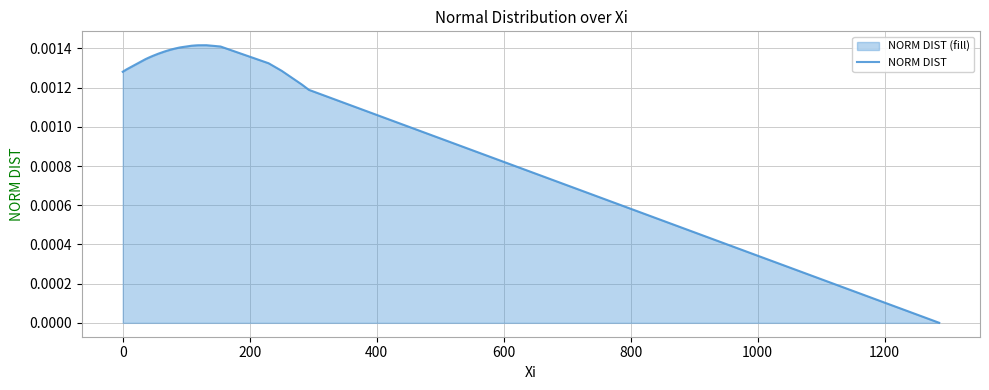

The chart shows a value of 0.0 at 13. True or false?

False